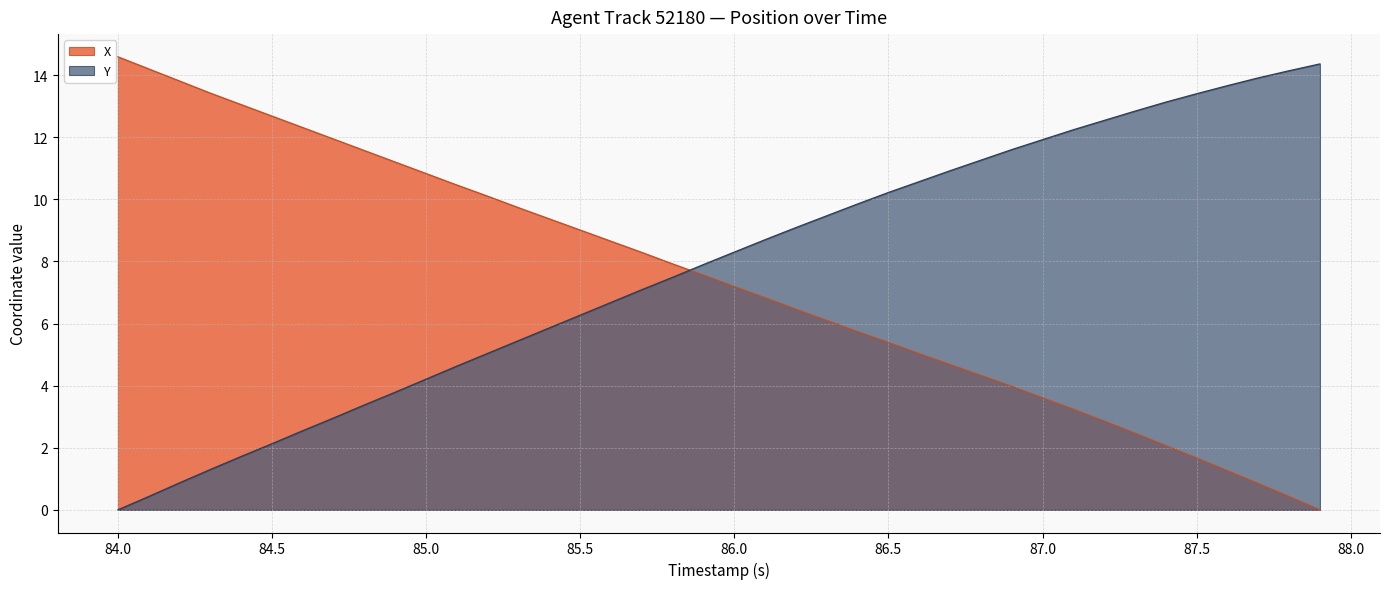

How many data points does each series have?

40